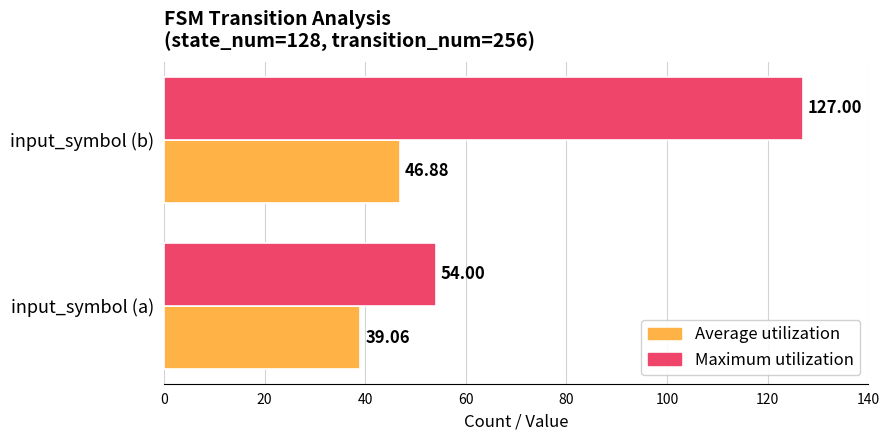

At which category is the sum across all series the highest?

input_symbol (b)